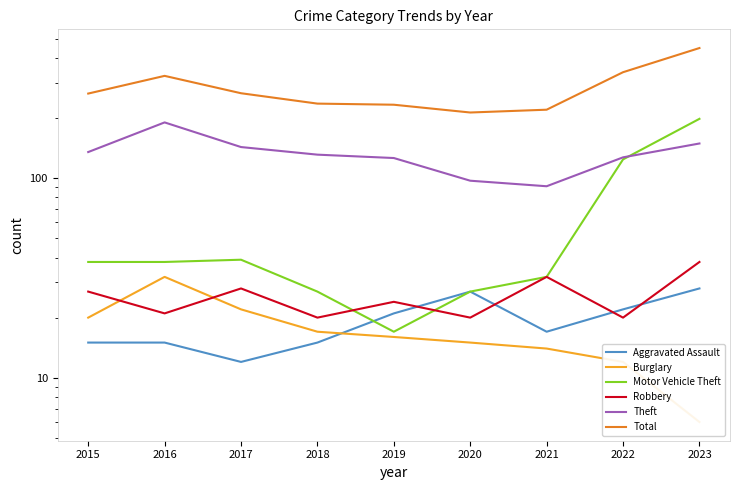

Reading left to right, transcribe all the data shown in this chart.

Aggravated Assault: 15	15	12	15	21	27	17	22	28
Burglary: 20	32	22	17	16	15	14	12	6
Motor Vehicle Theft: 38	38	39	27	17	27	32	124	198
Robbery: 27	21	28	20	24	20	32	20	38
Theft: 135	190	143	131	126	97	91	127	149
Total: 265	325	266	236	233	213	220	339	448